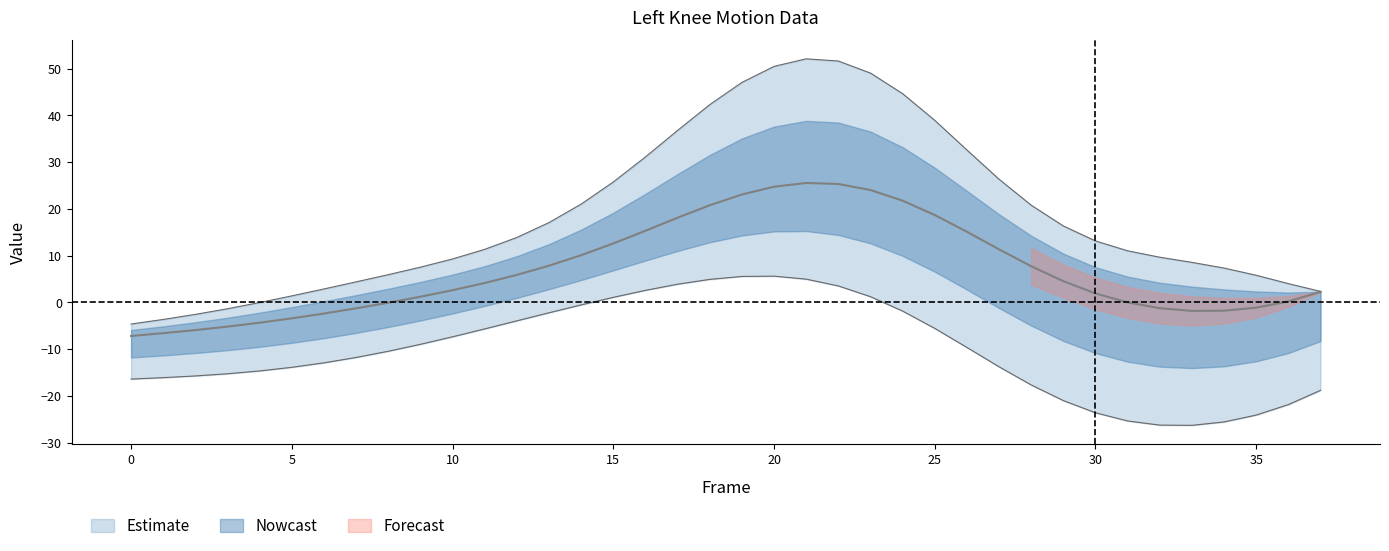

True or false: Y has a value of 36.0 at 15.

False